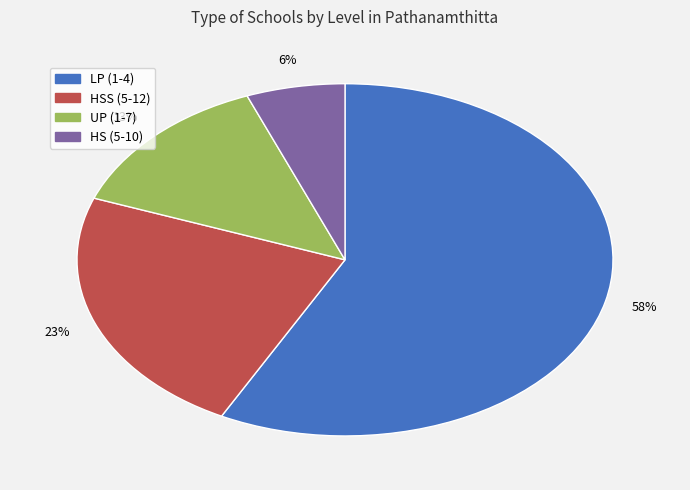

To the nearest percent, what is the difference between the largest and smallest slice percentages?

52%